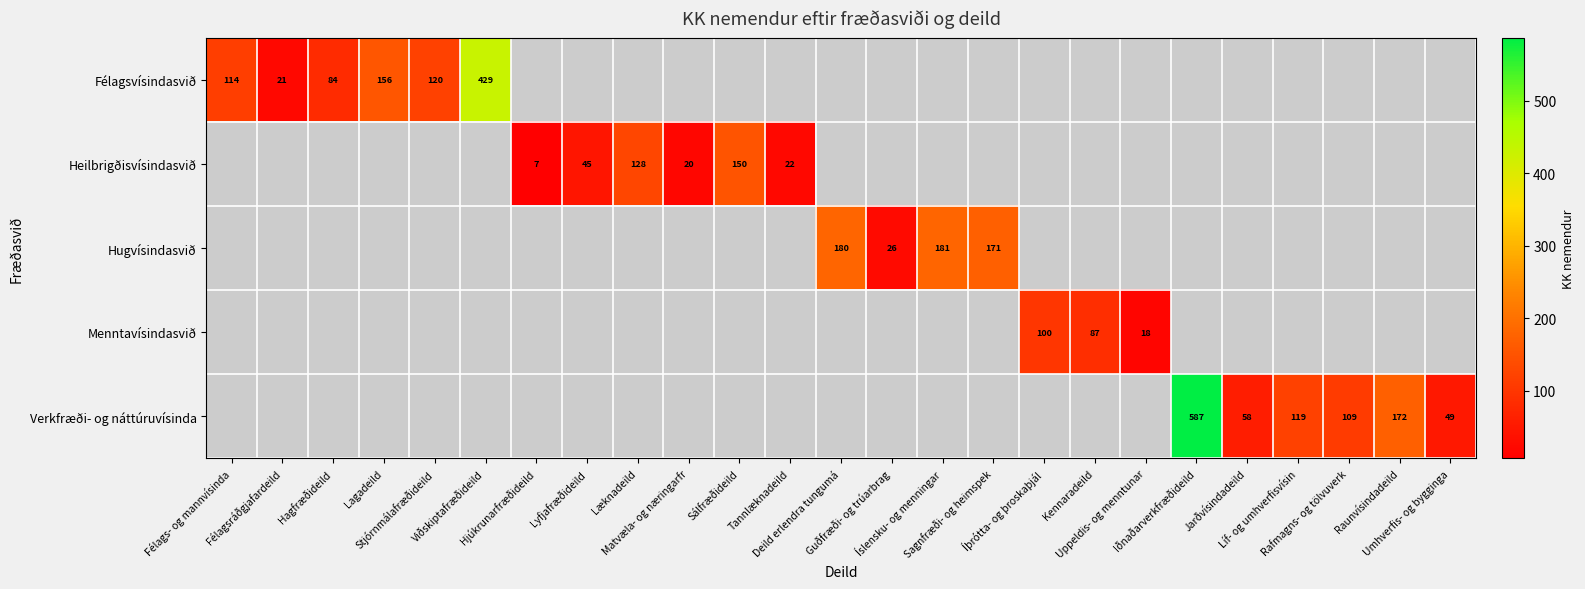

What is the difference between the highest and lowest values at Kennaradeild?

87